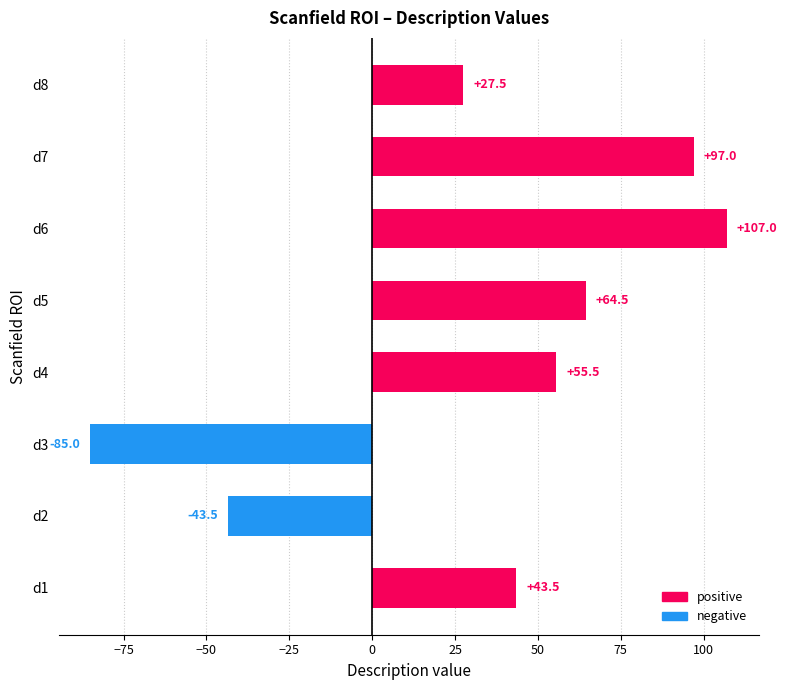

What is the greatest value displayed?

107.0